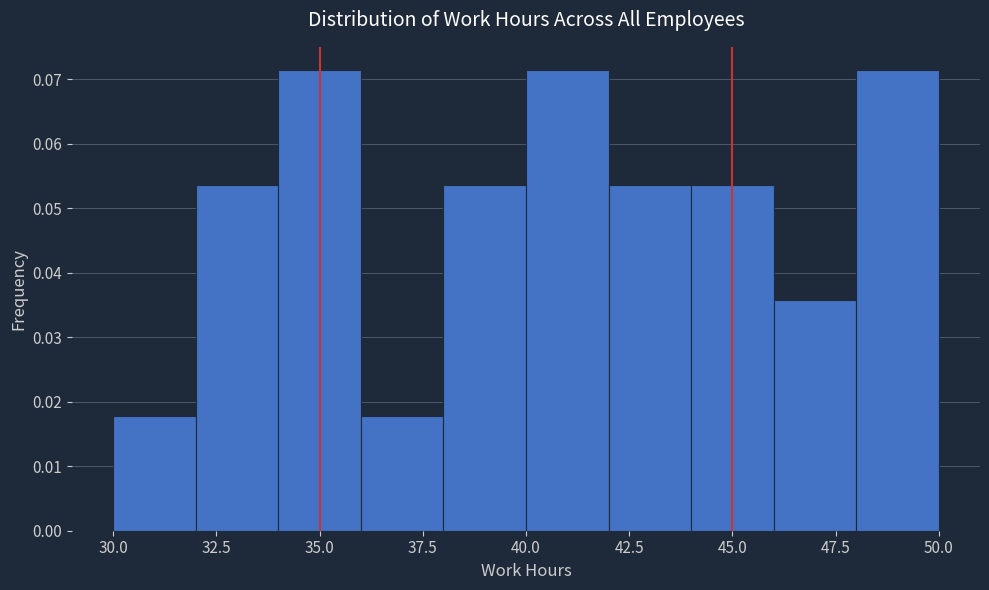

Reading left to right, transcribe this chart: for each bar, give the range it covers on the x-axis and its height. The values are not printed on the chart, so give them approximately, as read against the axis.

30 to 32: 0.018
32 to 34: 0.054
34 to 36: 0.071
36 to 38: 0.018
38 to 40: 0.054
40 to 42: 0.071
42 to 44: 0.054
44 to 46: 0.054
46 to 48: 0.036
48 to 50: 0.071